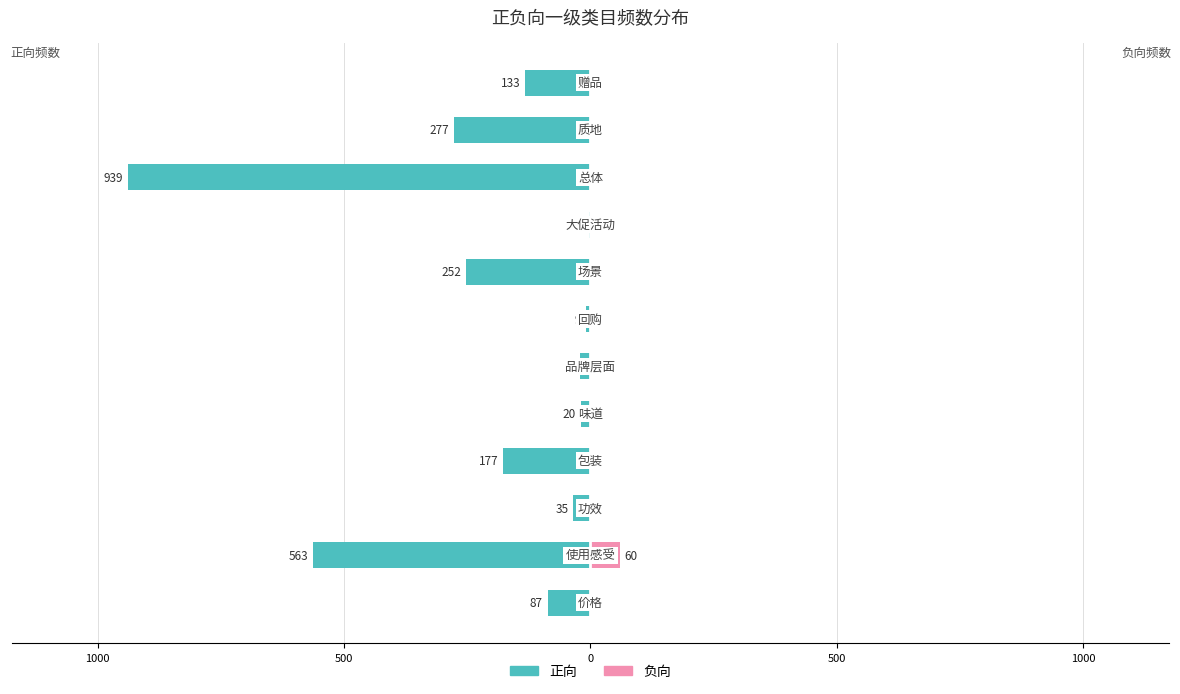

What are all the series names shown in the legend?

正向, 负向